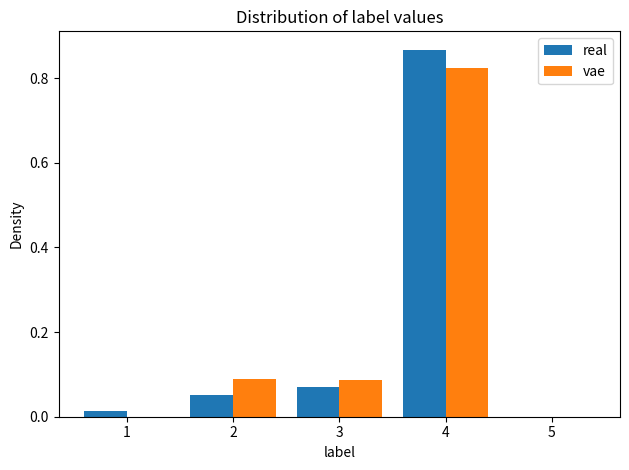

What is the height of the real bar covering 2.5 to 3.5 on the x-axis? The values are not printed on the chart, so give them approximately, as read against the axis.

0.06